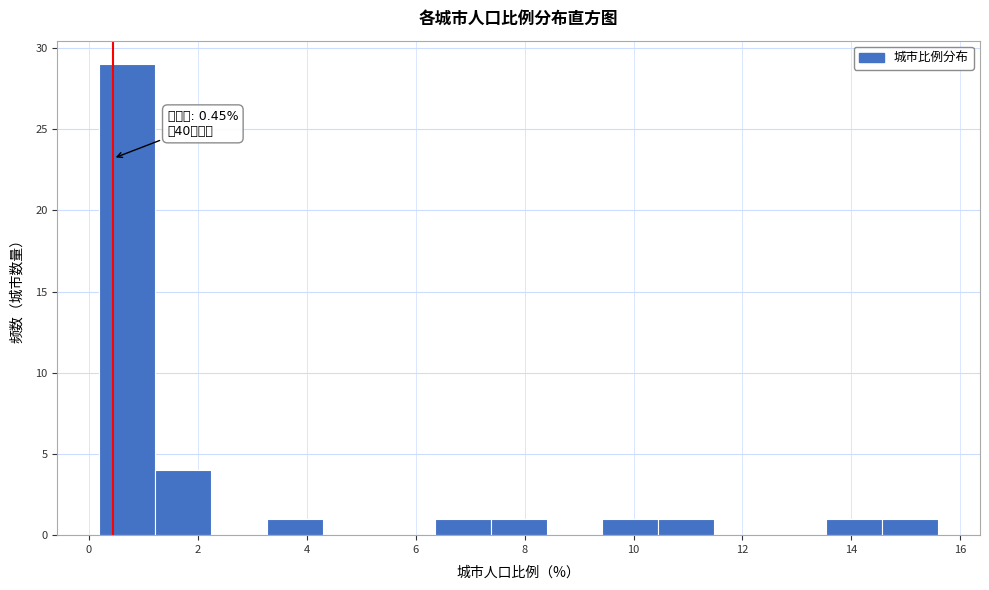

Which range on the x-axis has the tallest bar?

0.2 to 1.2